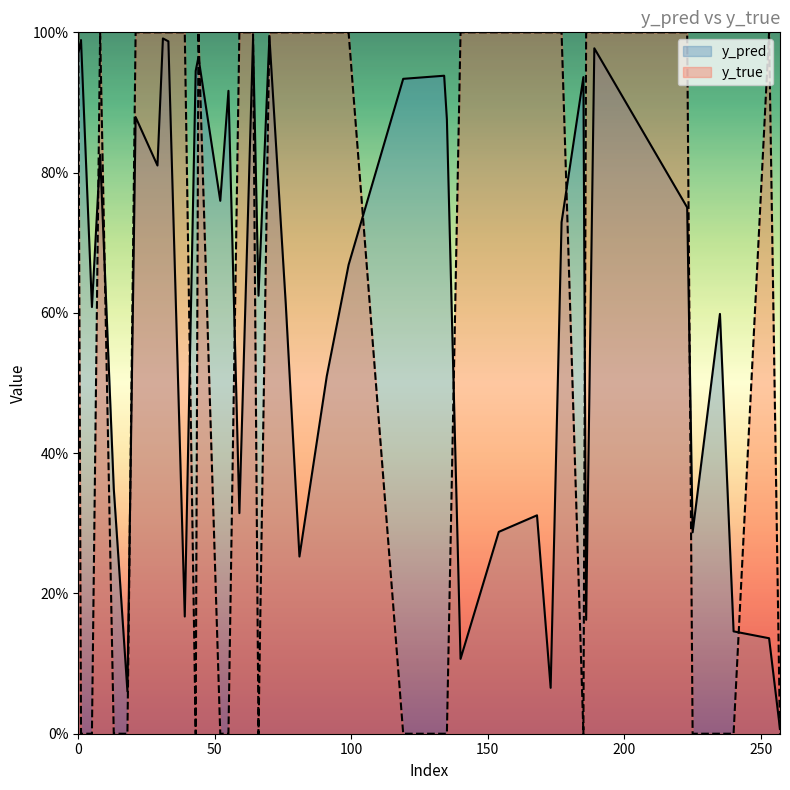

What are all the series names shown in the legend?

y_pred, y_true